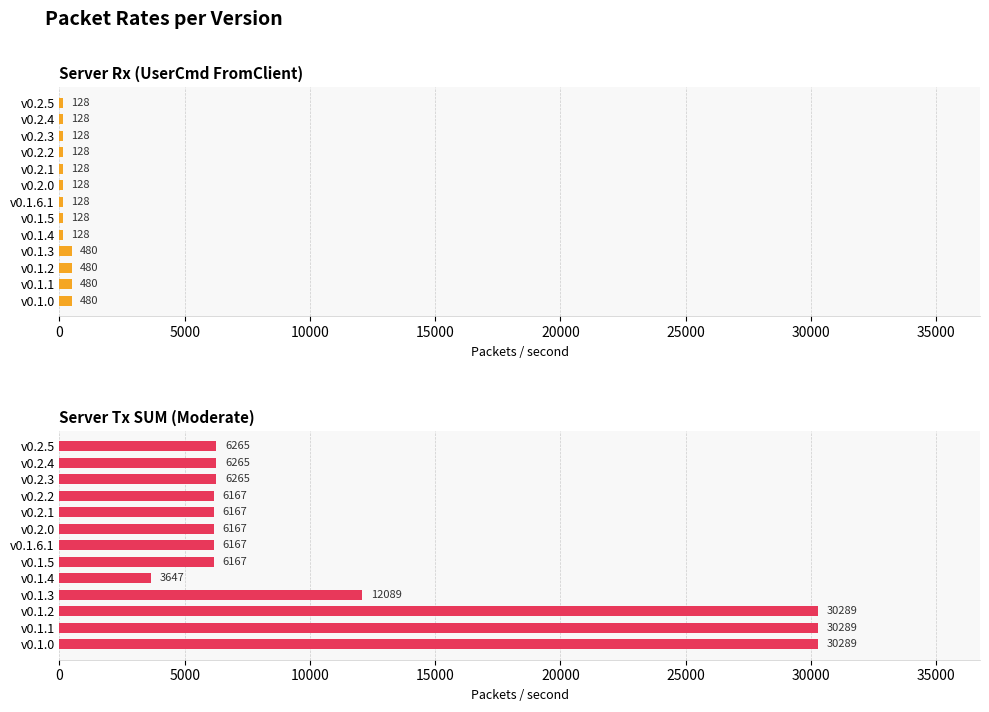

What is the highest value of the Server Rx (UserCmd FromClient) series?

480